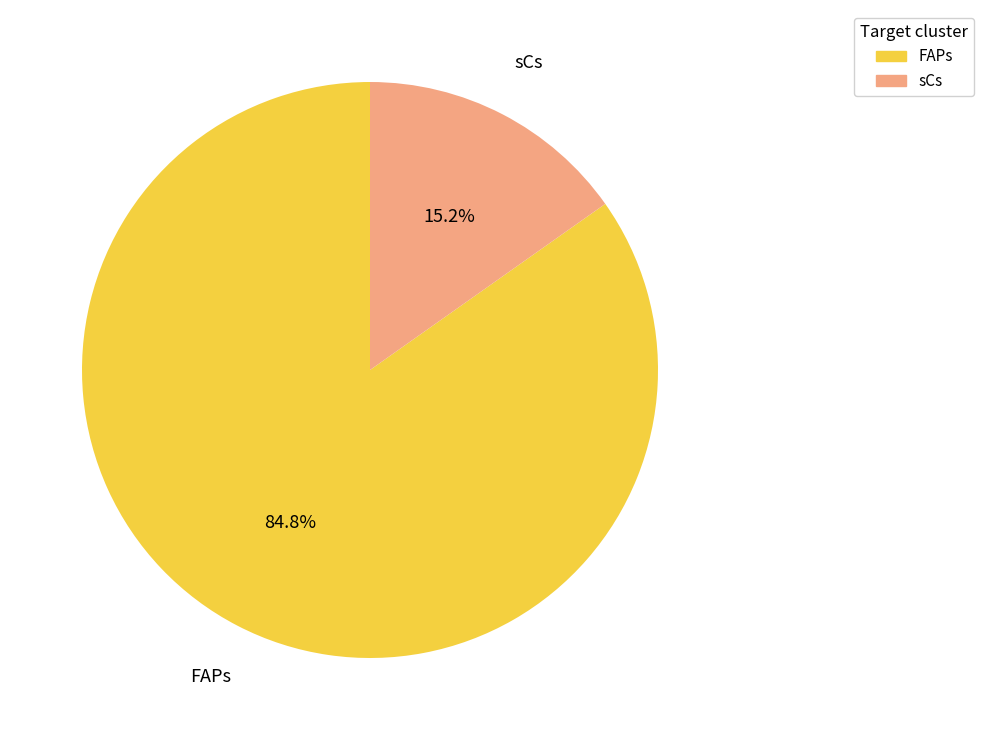

To the nearest percent, what is the difference between the FAPs and sCs slice percentages?

70%